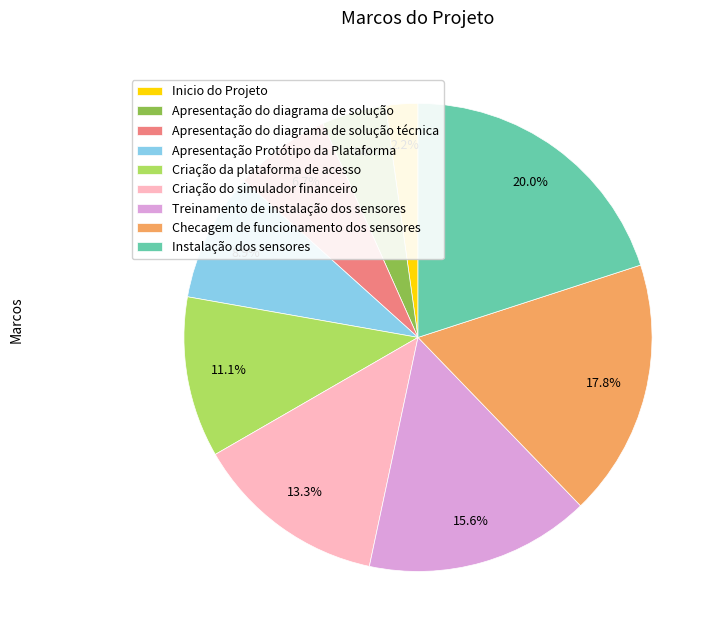

What is the largest slice in the pie chart?

Instalação dos sensores